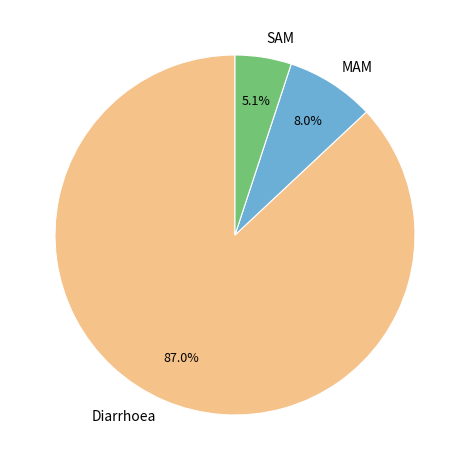

What percentage is the SAM slice, to the nearest percent?

5%